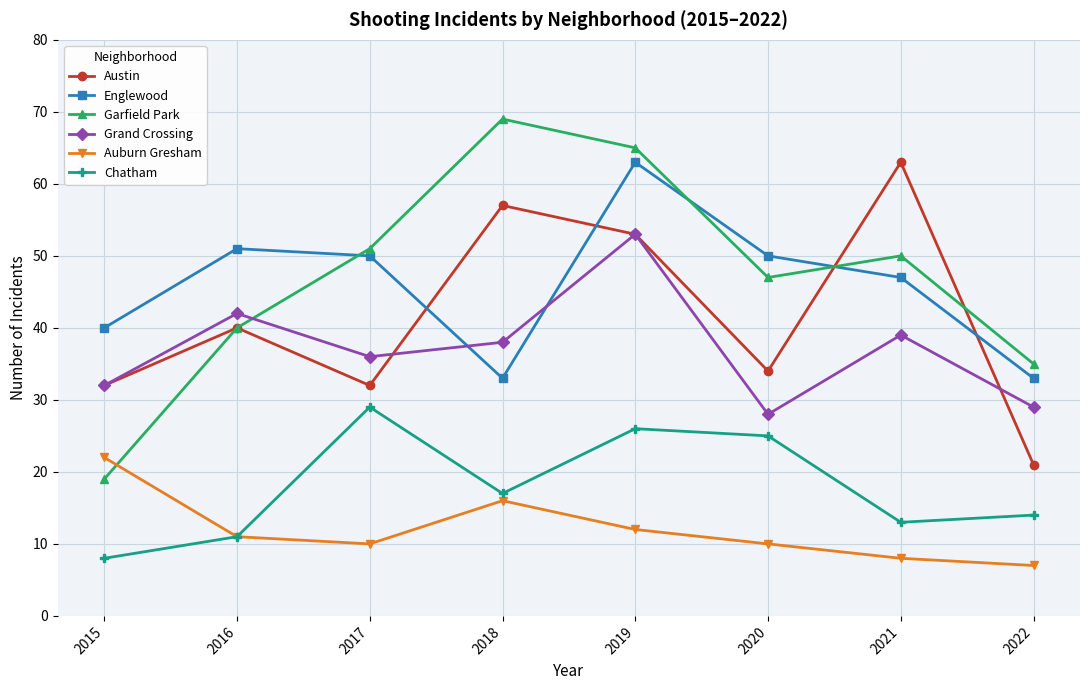

Reading left to right, extract all data points from this chart.

Austin: 2015=32	2016=40	2017=32	2018=57	2019=53	2020=34	2021=63	2022=21
Englewood: 2015=40	2016=51	2017=50	2018=33	2019=63	2020=50	2021=47	2022=33
Garfield Park: 2015=19	2016=40	2017=51	2018=69	2019=65	2020=47	2021=50	2022=35
Grand Crossing: 2015=32	2016=42	2017=36	2018=38	2019=53	2020=28	2021=39	2022=29
Auburn Gresham: 2015=22	2016=11	2017=10	2018=16	2019=12	2020=10	2021=8	2022=7
Chatham: 2015=8	2016=11	2017=29	2018=17	2019=26	2020=25	2021=13	2022=14